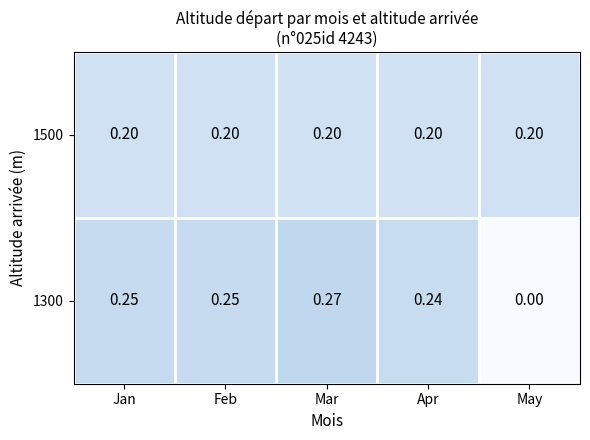

At which category is the sum across all series the highest?

Mar